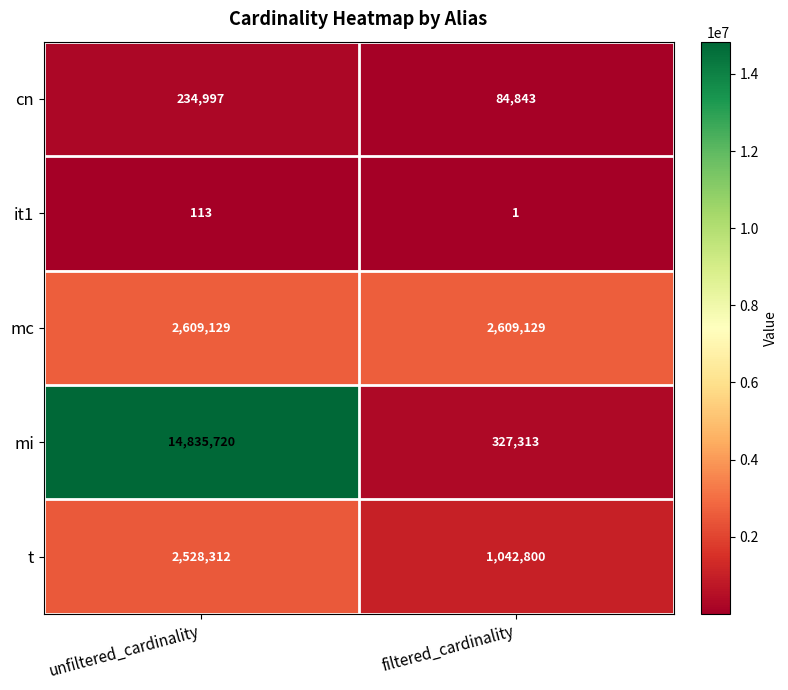

At which category is the sum across all series the highest?

unfiltered_cardinality